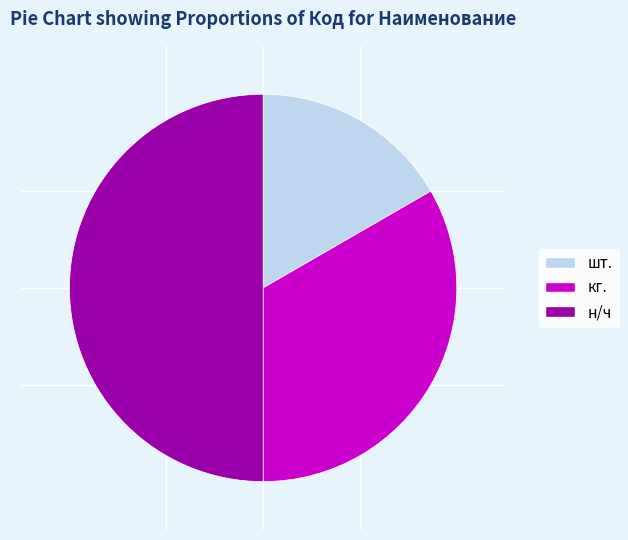

Is кг. the majority of the pie?

No